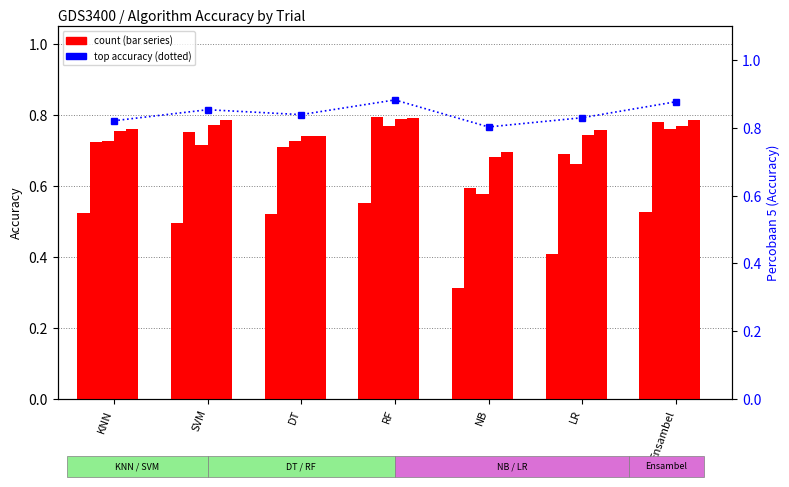

Reading left to right, extract all data points from this chart.

Percobaan_2: KNN=0.5	SVM=0.5	DT=0.5	RF=0.6	NB=0.3	LR=0.4	Ensambel=0.5
Percobaan_4: KNN=0.7	SVM=0.8	DT=0.7	RF=0.8	NB=0.6	LR=0.7	Ensambel=0.8
Percobaan_1: KNN=0.7	SVM=0.7	DT=0.7	RF=0.8	NB=0.6	LR=0.7	Ensambel=0.8
Percobaan_3: KNN=0.8	SVM=0.8	DT=0.7	RF=0.8	NB=0.7	LR=0.7	Ensambel=0.8
Percobaan_6: KNN=0.8	SVM=0.8	DT=0.7	RF=0.8	NB=0.7	LR=0.8	Ensambel=0.8
Percobaan_5: KNN=0.8	SVM=0.9	DT=0.8	RF=0.9	NB=0.8	LR=0.8	Ensambel=0.9